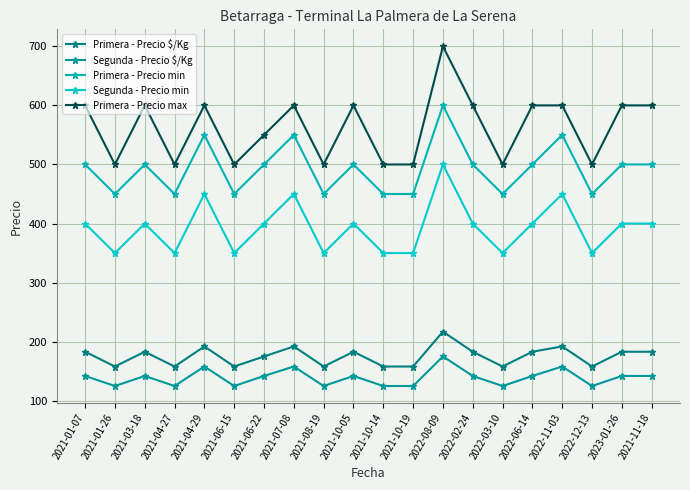

How many data points in Primera - Precio max are less than 600?

9